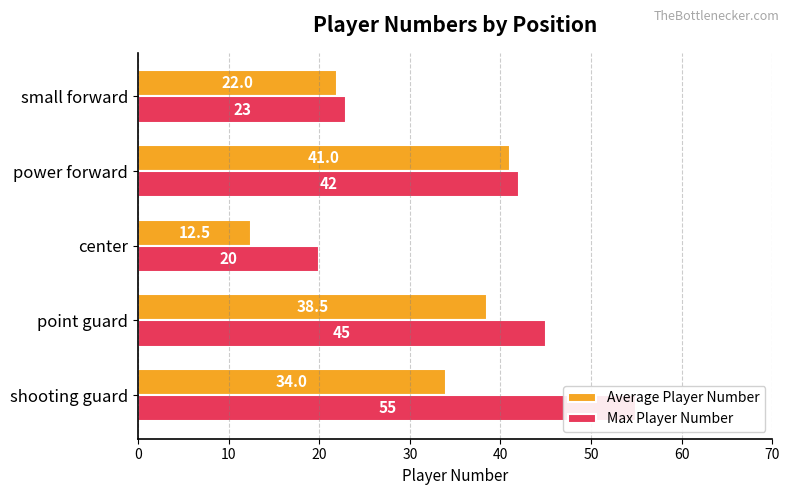

What is the total value across all series at shooting guard?

89.0